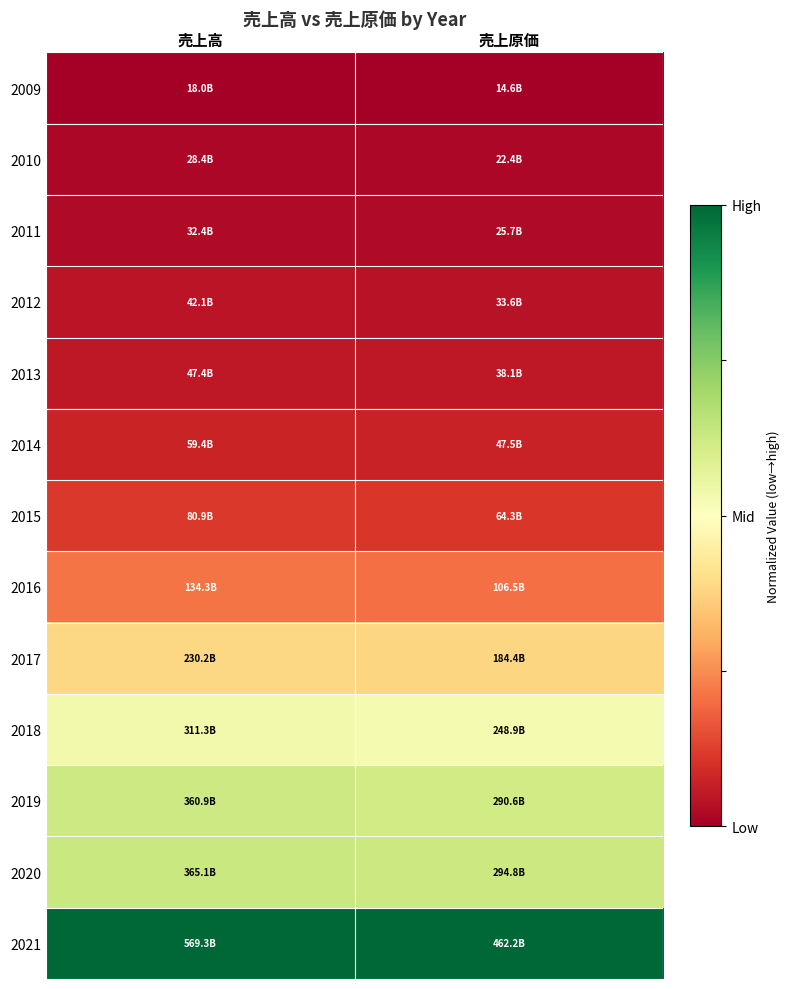

Rank the series by their maximum value, from lowest to highest.

2009, 2010, 2011, 2012, 2013, 2014, 2015, 2016, 2017, 2018, 2019, 2020, 2021